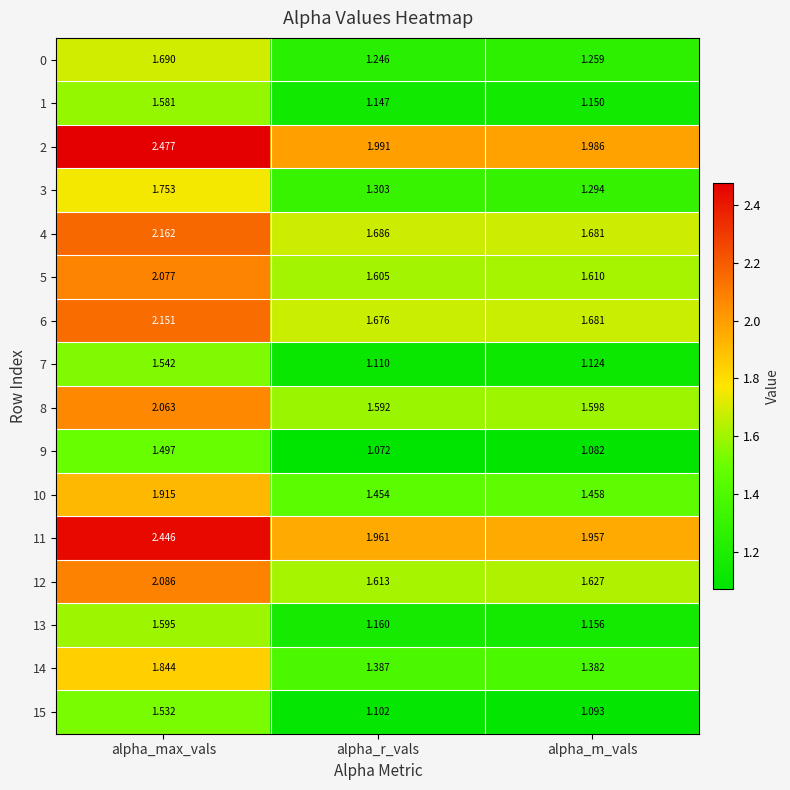

Is the value of 7 at alpha_max_vals greater than the value of 9 at alpha_max_vals?

Yes